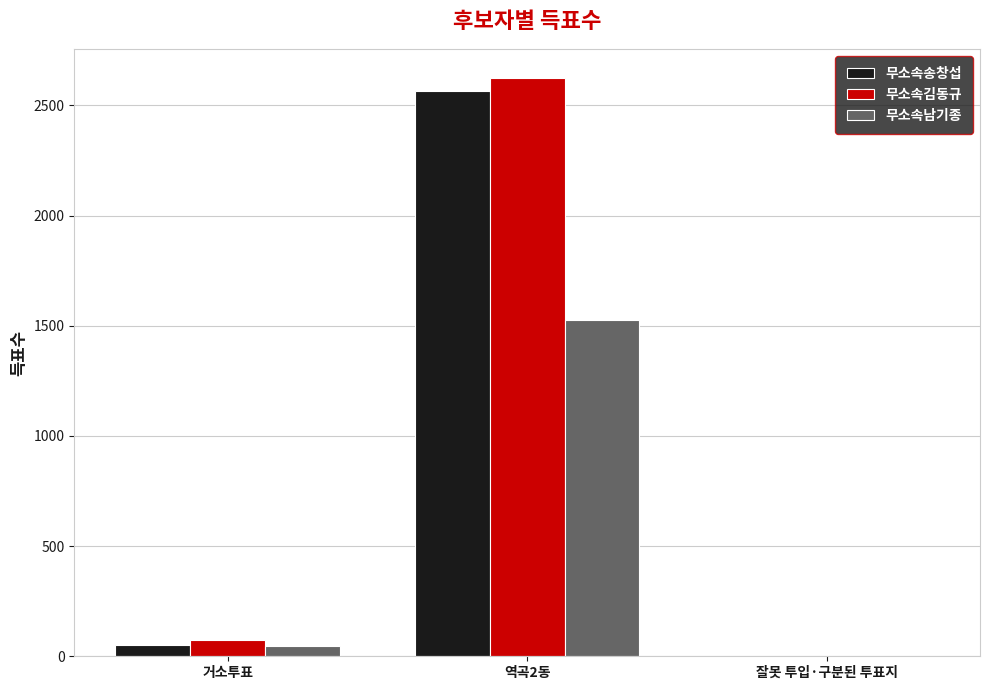

At which label is 무소속김동규 closest to 1314?

거소투표